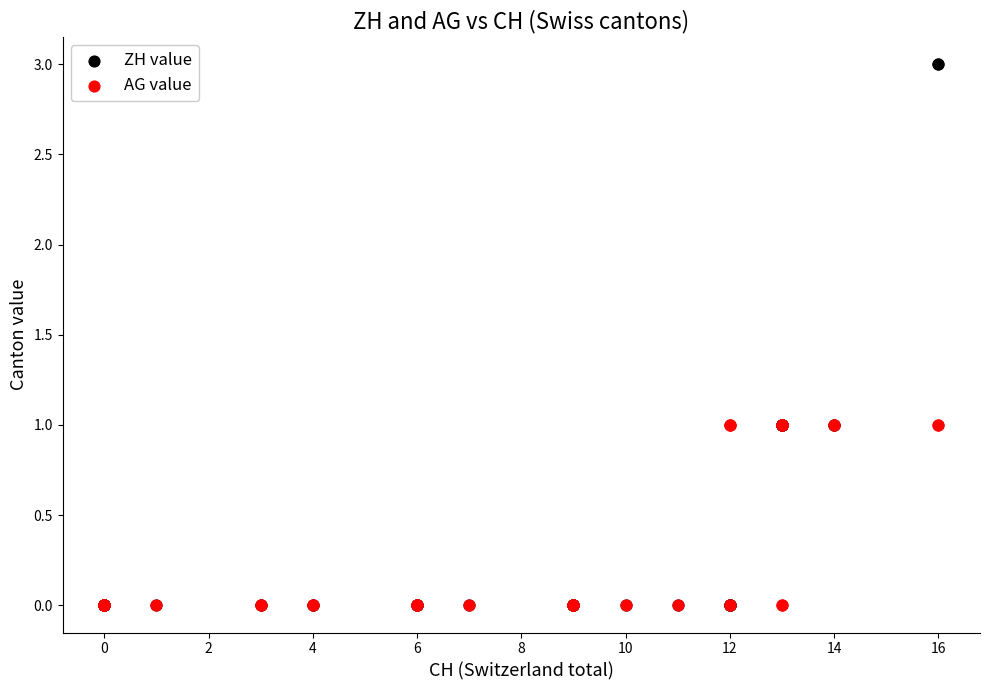

Which series reaches the maximum Y coordinate?

ZH value